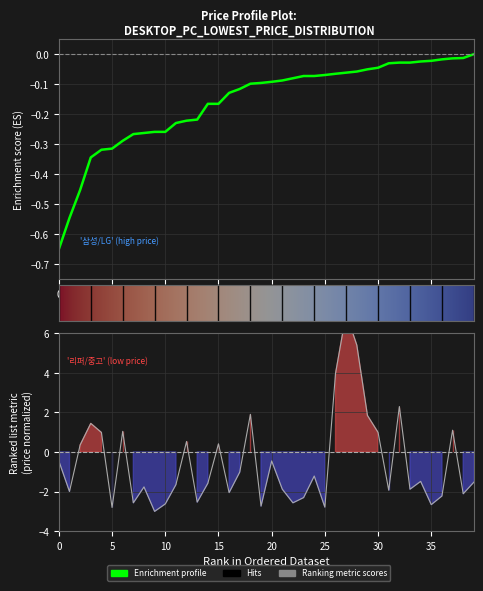

What is the average value?

-0.6